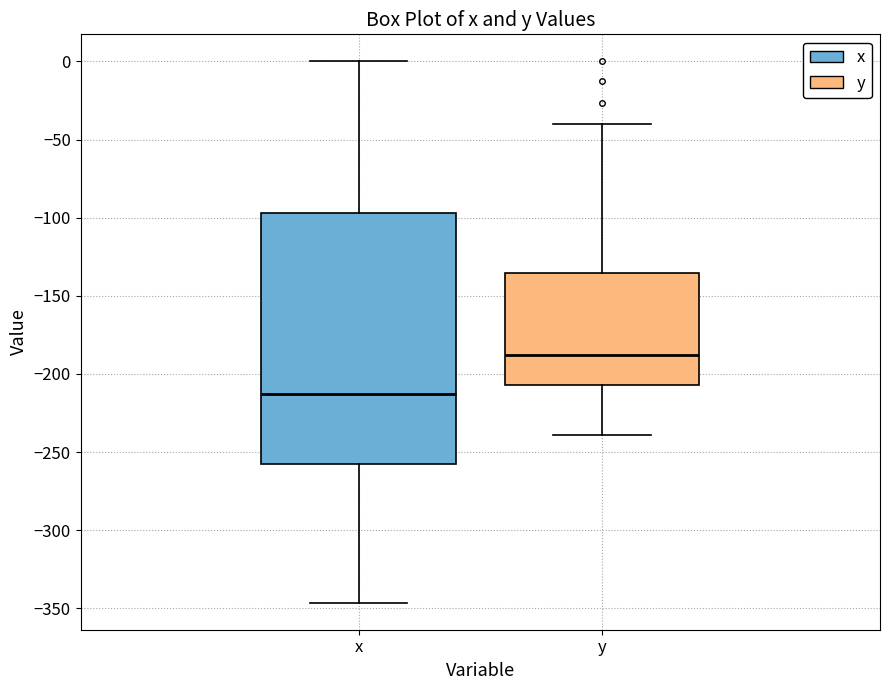

Reading left to right, read every box against the y-axis: the position of its median line, the range the box covers, and the ends of its whiskers. The values are not printed on the chart, so give them approximately, as read against the axis.

x: median -215, box -260 to -95, whiskers -345 to 0
y: median -190, box -205 to -135, whiskers -240 to -40